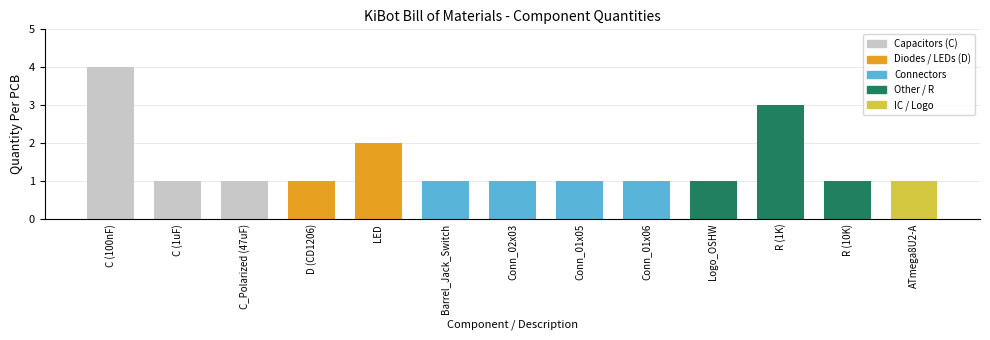

What is the sum of the values at D (CD1206) and C (100nF)?

5